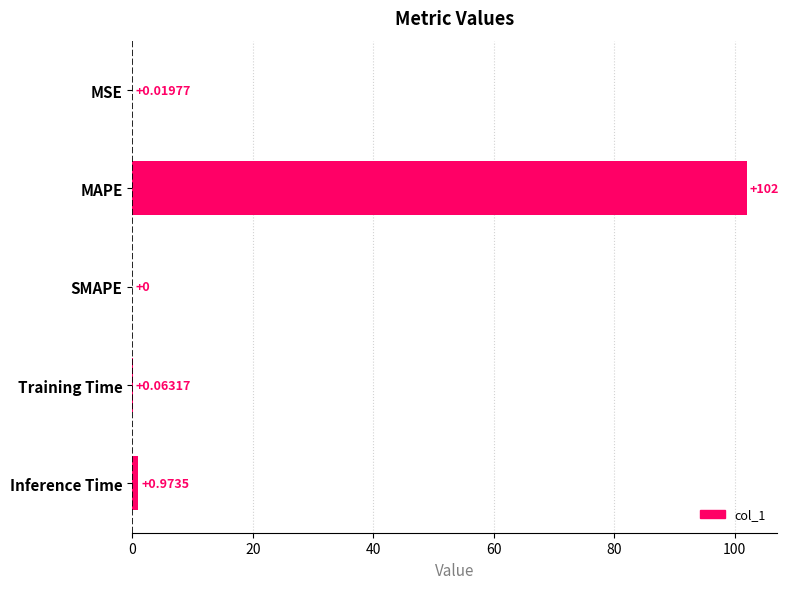

Are the bars horizontal?

Yes